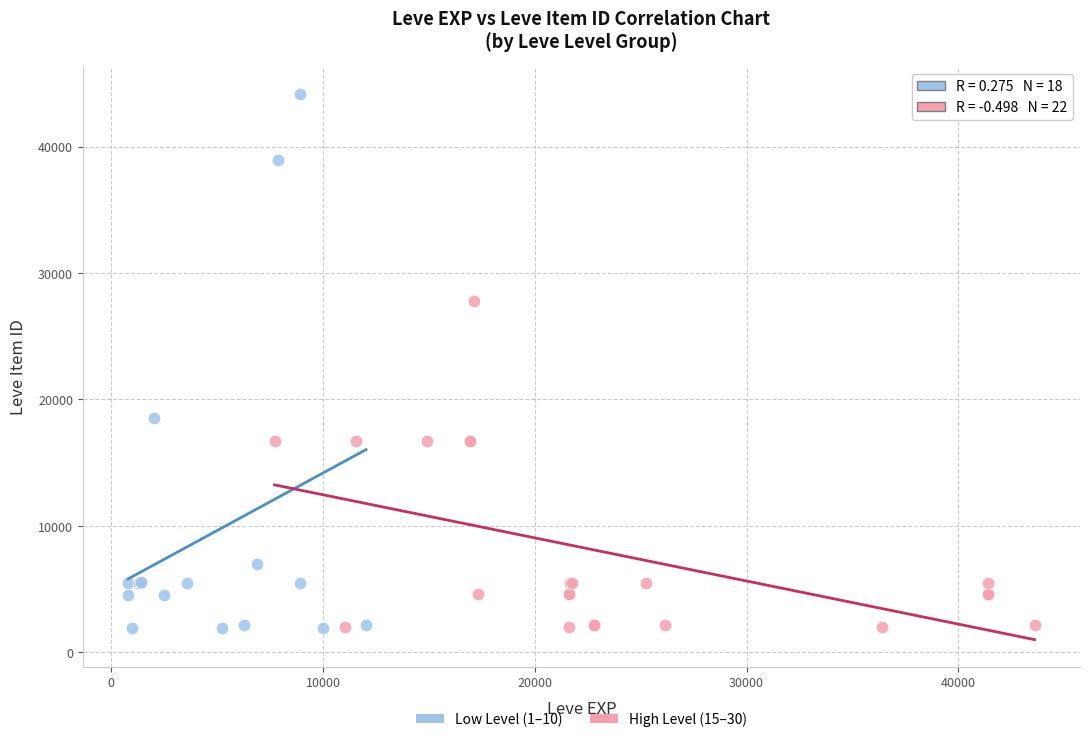

Which series reaches the maximum Y coordinate?

Low Level (1–10)